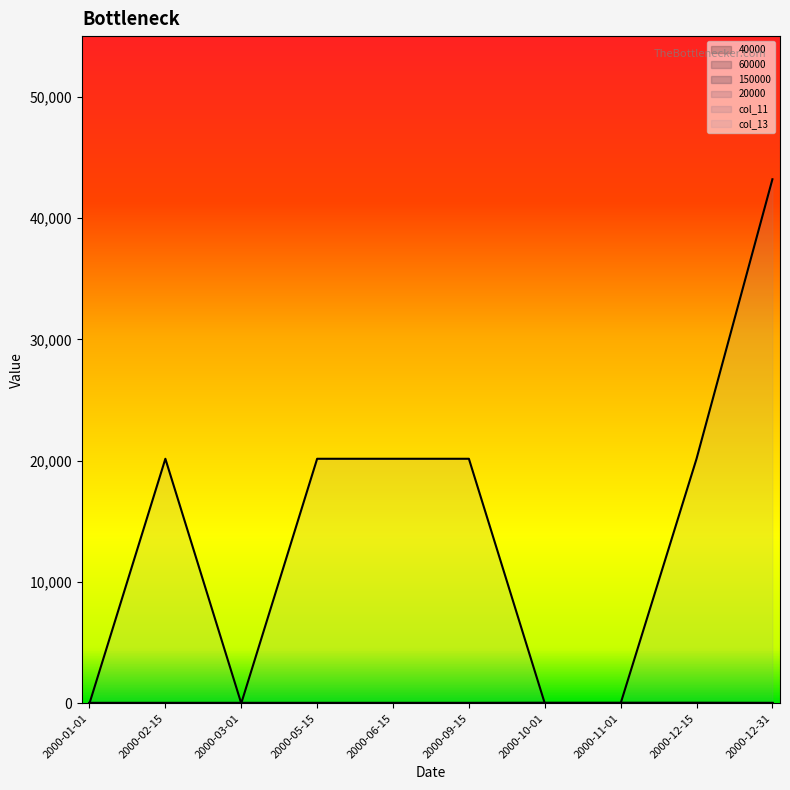

What is the label of the 2nd point from the right?

2000-12-15